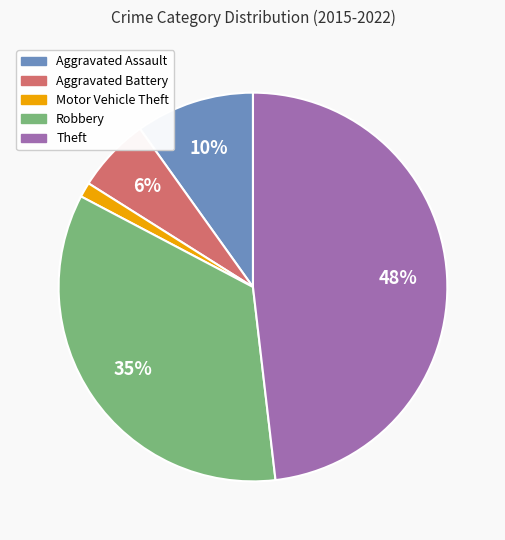

Is there a majority slice in this chart?

No